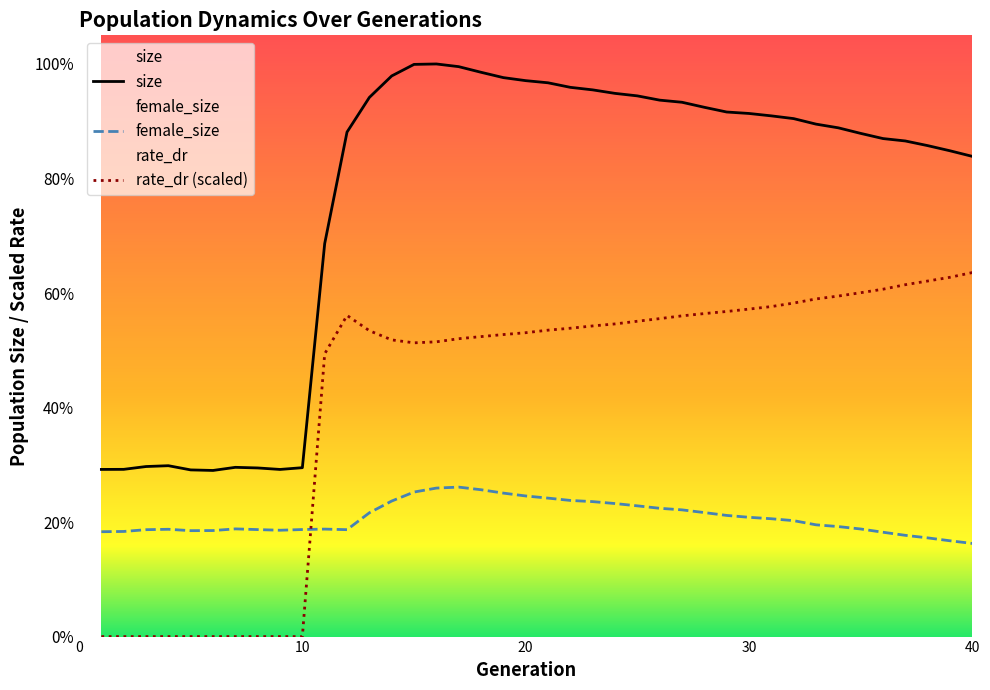

Reading left to right, what are all the values shown in this chart?

size: 78400.0	78436.0	79756.0	80143.0	78174.0	77917.0	79381.0	79093.0	78391.0	79215.0	184317.0	236621.0	252861.0	262942.0	268364.0	268563.0	267305.0	264663.0	262160.0	260739.0	259735.0	257601.0	256411.0	254769.0	253599.0	251596.0	250601.0	248240.0	246030.0	245347.0	244221.0	242932.0	240350.0	238612.0	236006.0	233577.0	232448.0	230268.0	227845.0	225224.0
female_size: 49184.0	49305.0	50134.0	50326.0	49680.0	49733.0	50511.0	50180.0	49878.0	50208.0	50410.0	50140.0	58054.0	63562.0	67786.0	69647.0	70105.0	68873.0	67290.0	65953.0	64946.0	63855.0	63300.0	62398.0	61318.0	60174.0	59431.0	58162.0	56827.0	55946.0	55269.0	54373.0	52419.0	51595.0	50464.0	48941.0	47488.0	46295.0	44933.0	43682.0
rate_dr: 0.0	0.0	0.0	0.0	0.0	0.0	0.0	0.0	0.0	0.0	132613.2	150624.6	143468.2	139152.4	137772.0	138242.0	139704.1	140693.4	141652.7	142519.4	143716.9	144625.2	145692.7	146643.2	147896.8	149130.1	150425.6	151497.5	152479.3	153598.4	154776.6	156423.4	158356.0	159711.2	161275.0	162918.9	165037.9	166758.0	168511.5	170731.1